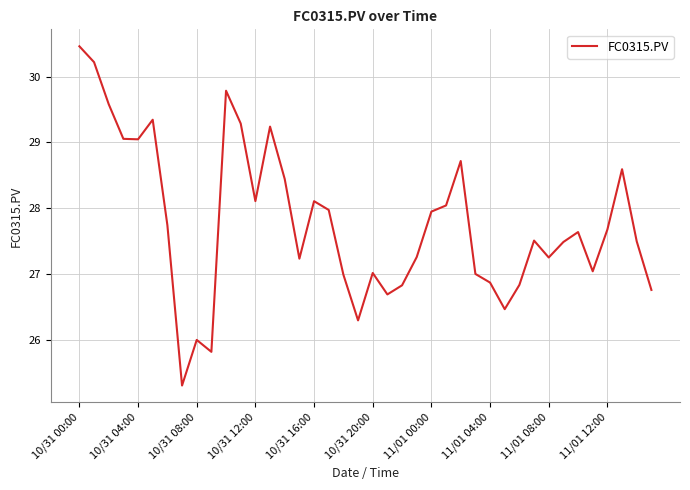

What is the greatest value displayed?

30.5